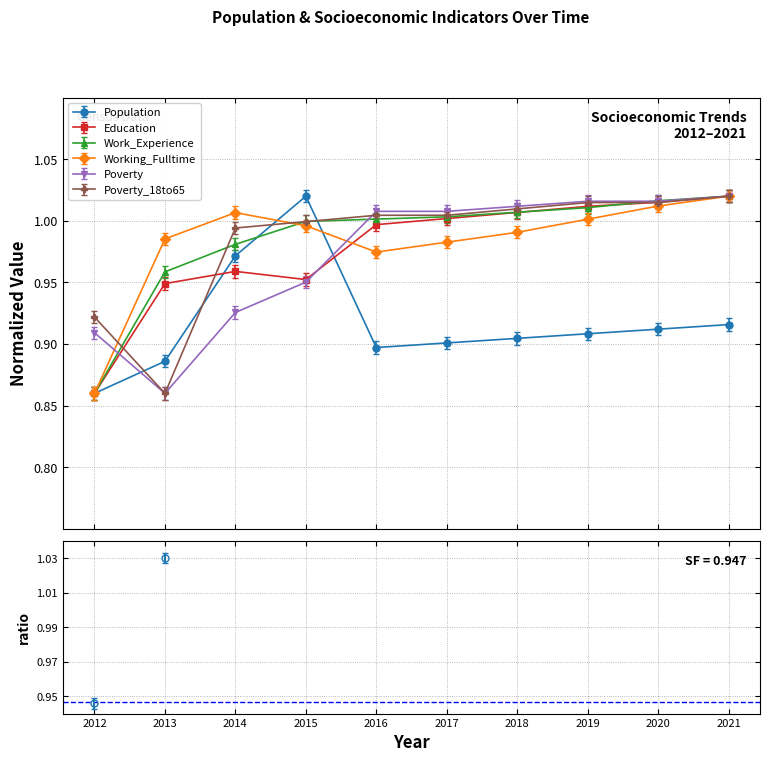

What is the sum of all Population values?

9.2